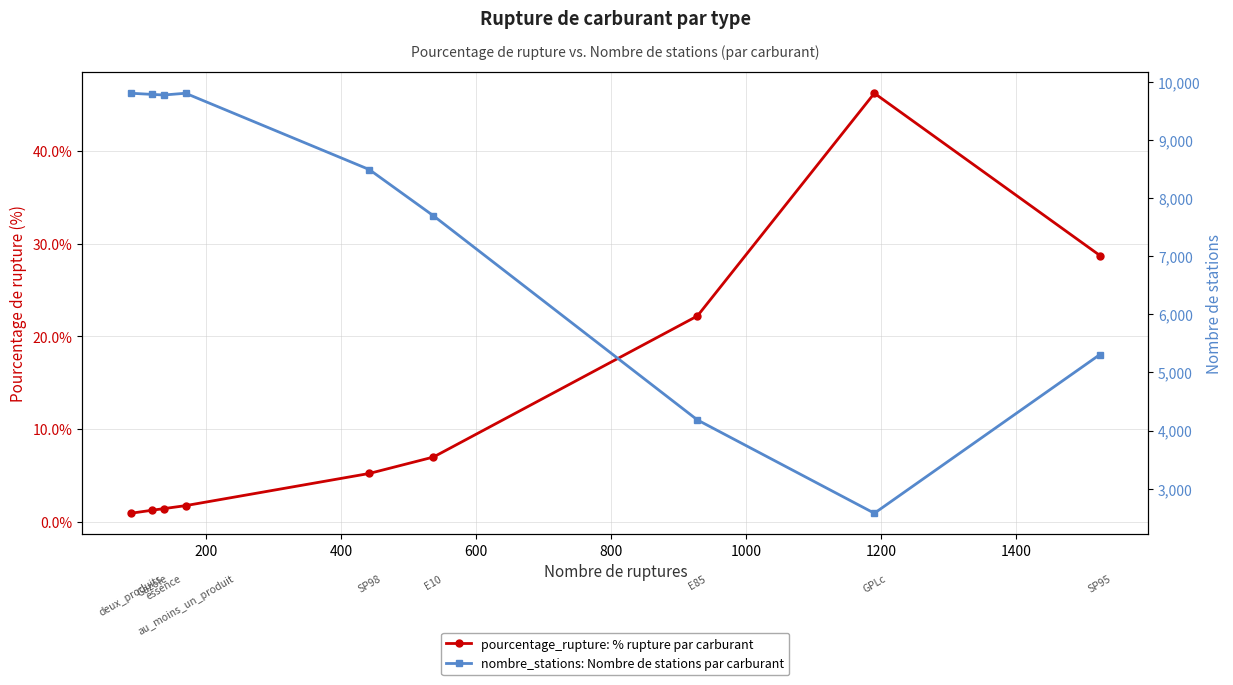

Reading left to right, what are all the values shown in this chart?

pourcentage_rupture: % rupture par carburant: 0.9	1.2	1.4	1.7	5.2	7.0	22.2	46.2	28.7
nombre_stations: Nombre de stations par carburant: 9810.0	9790.0	9780.0	9810.0	8496.0	7700.0	4182.0	2575.0	5309.0